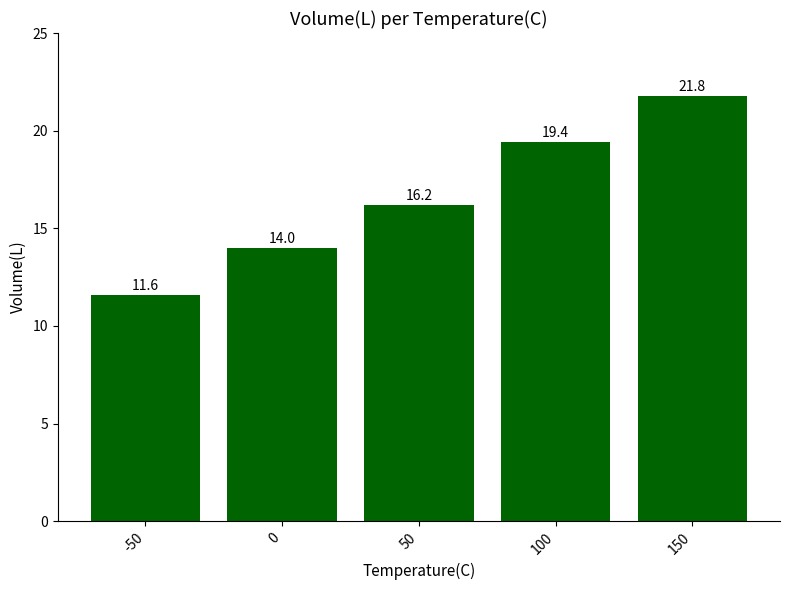

Where does the data first go above 16?

50